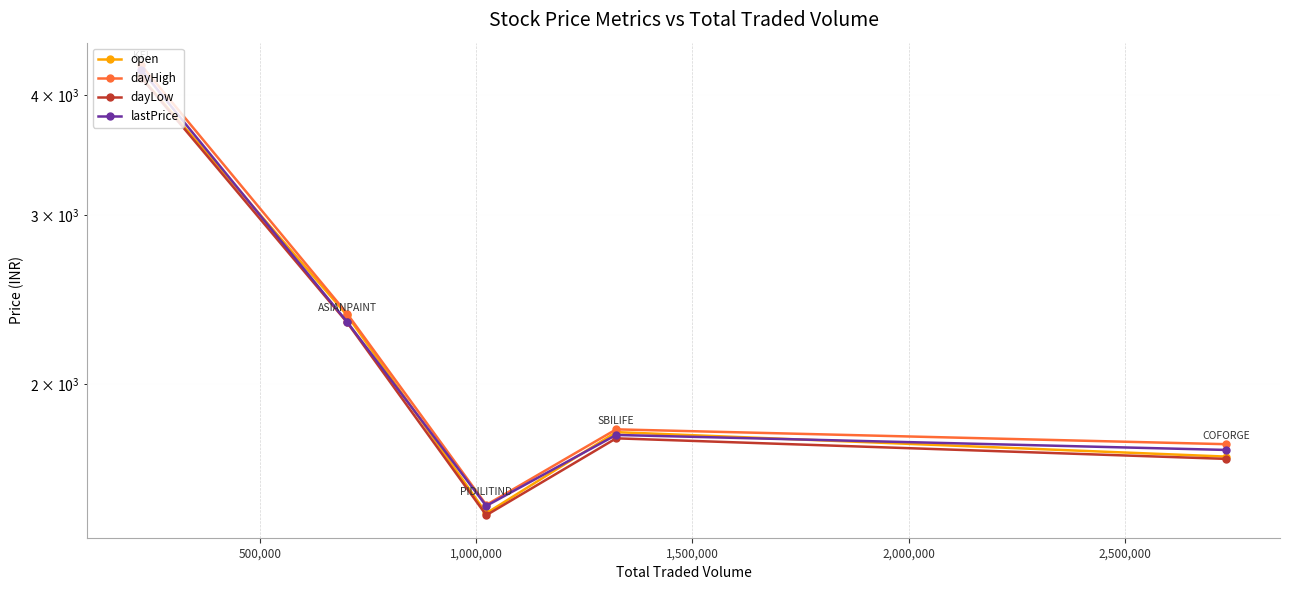

Count the number of categories in the chart.

5